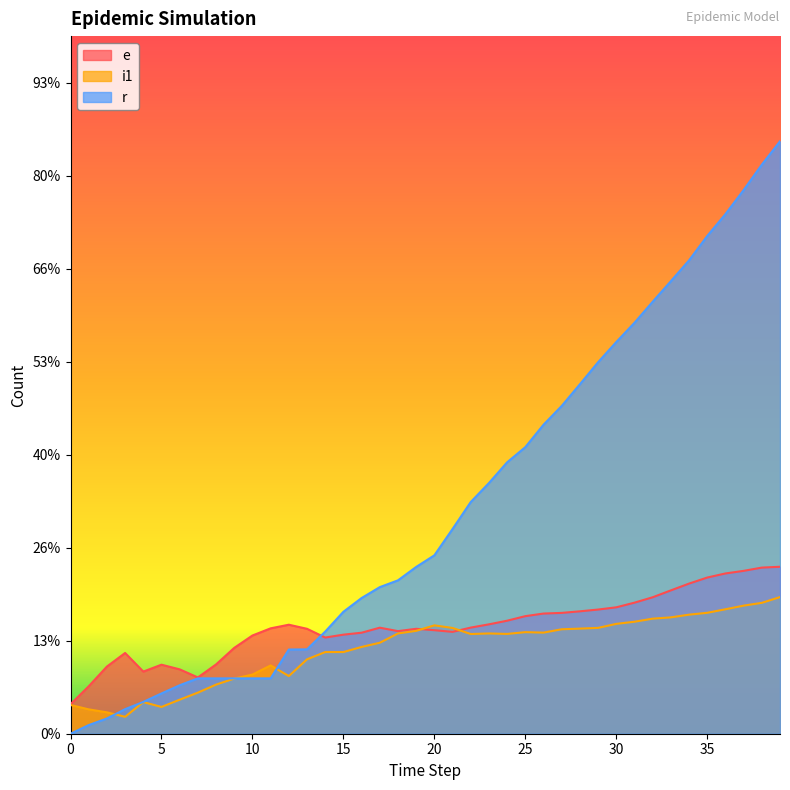

Reading left to right, transcribe all the data shown in this chart.

e: 317	510	722	868	668	742	692	605	745	923	1056	1133	1172	1128	1034	1065	1086	1140	1103	1128	1113	1095	1141	1176	1215	1264	1292	1299	1316	1335	1359	1409	1467	1541	1614	1679	1723	1751	1786	1795
i1: 309	262	230	182	340	288	366	442	528	593	636	734	620	800	878	878	933	978	1078	1106	1165	1137	1072	1078	1073	1092	1087	1123	1130	1138	1181	1204	1237	1251	1280	1300	1338	1377	1407	1469
r: 0	93	164	264	342	433	521	595	595	595	595	595	905	907	1098	1311	1459	1576	1649	1793	1918	2201	2491	2695	2918	3081	3322	3524	3757	3994	4211	4418	4644	4865	5089	5351	5586	5845	6118	6369